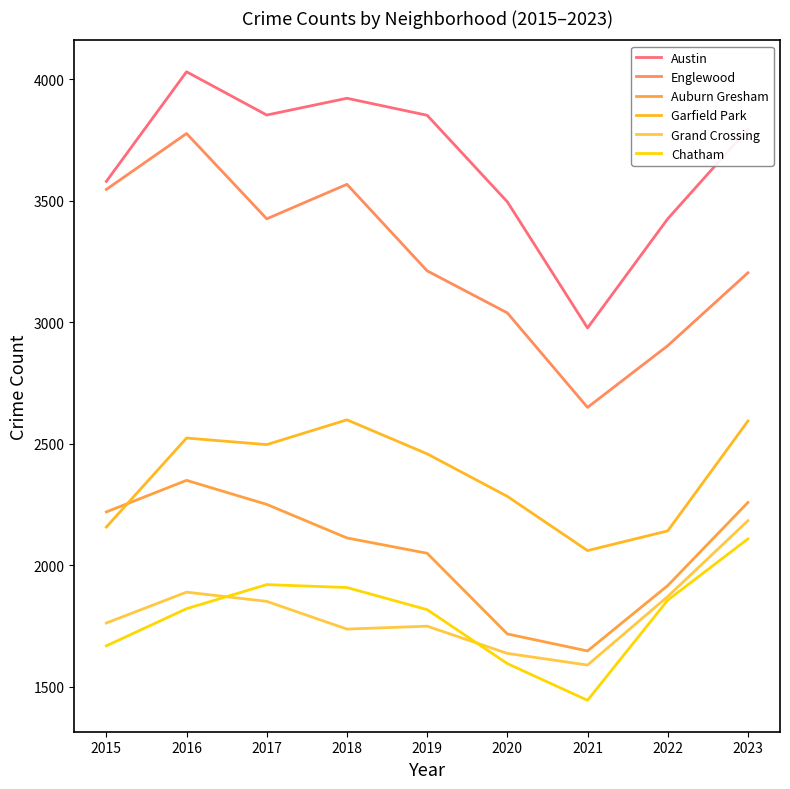

In Garfield Park, how many points are lower than both neighbors (excluding endpoints)?

2